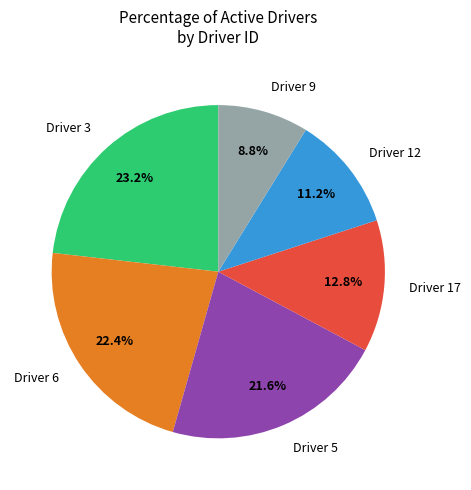

What is the largest slice in the pie chart?

Driver 3